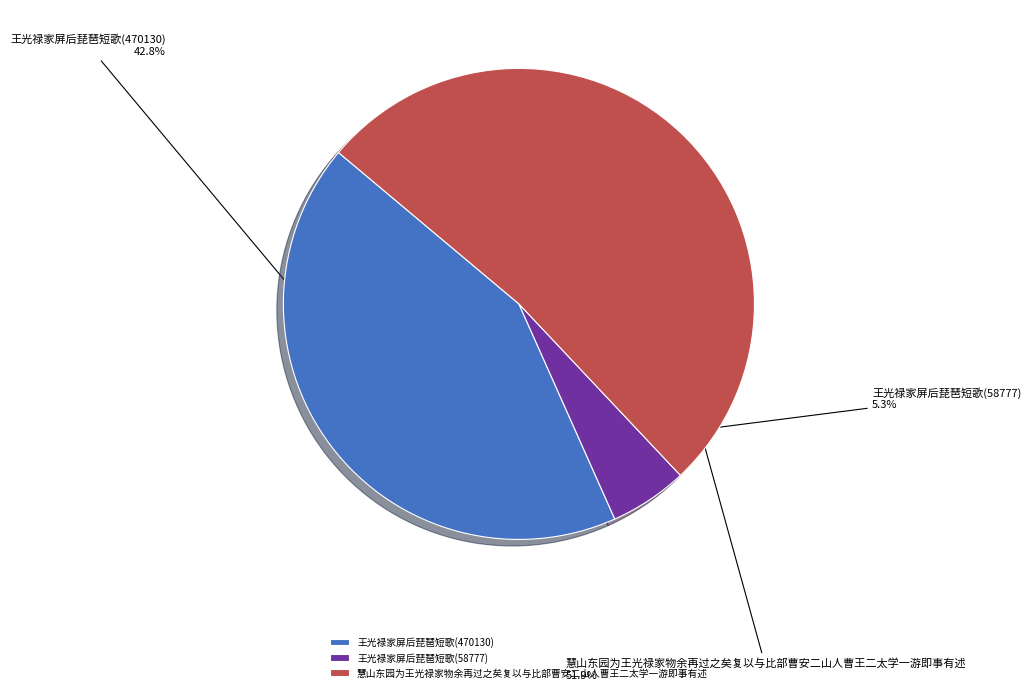

Which has a higher value, 王光禄家屏后琵琶短歌(58777) or 慧山东园为王光禄家物余再过之矣复以与比部曹安二山人曹王二太学一游即事有述?

慧山东园为王光禄家物余再过之矣复以与比部曹安二山人曹王二太学一游即事有述